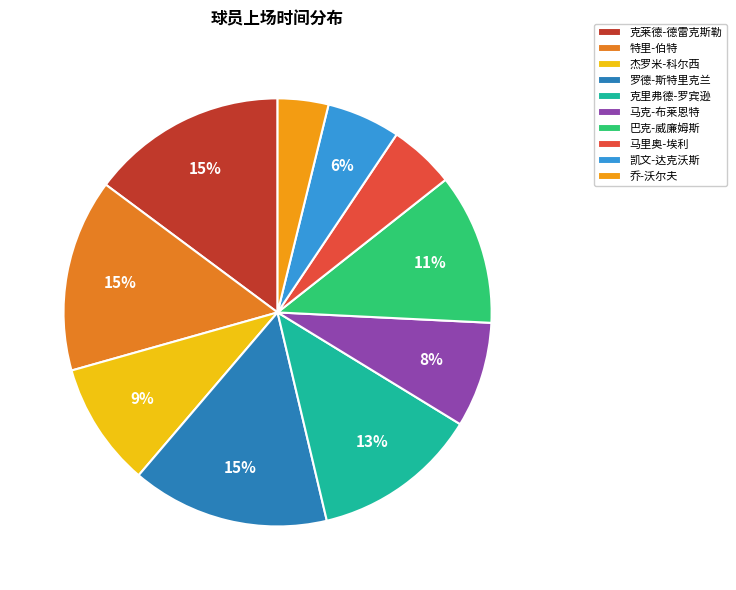

What is the ratio of the value at 马里奥-埃利 to the value at 特里-伯特?

0.3